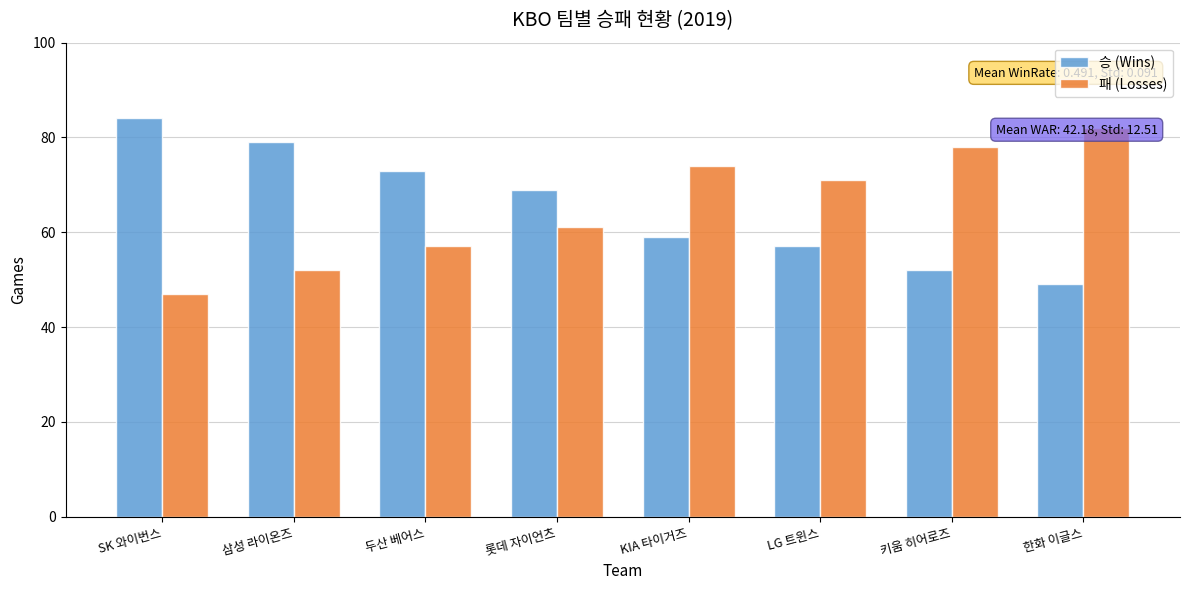

What is the total value across all series at SK 와이번스?

131